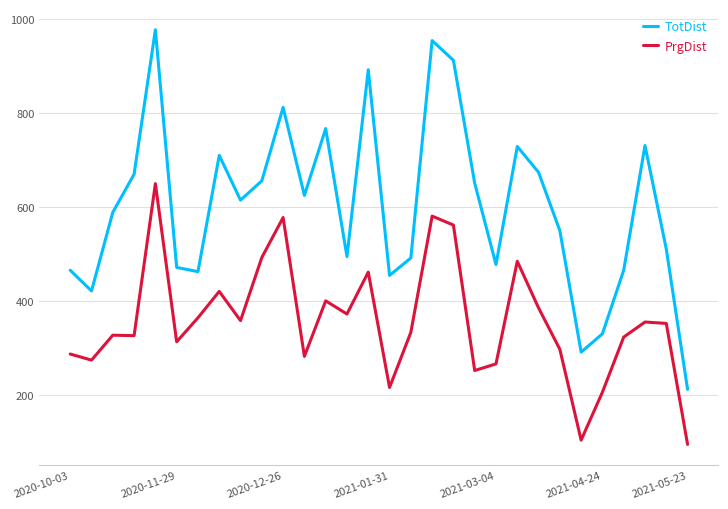

What are all the series names shown in the legend?

TotDist, PrgDist